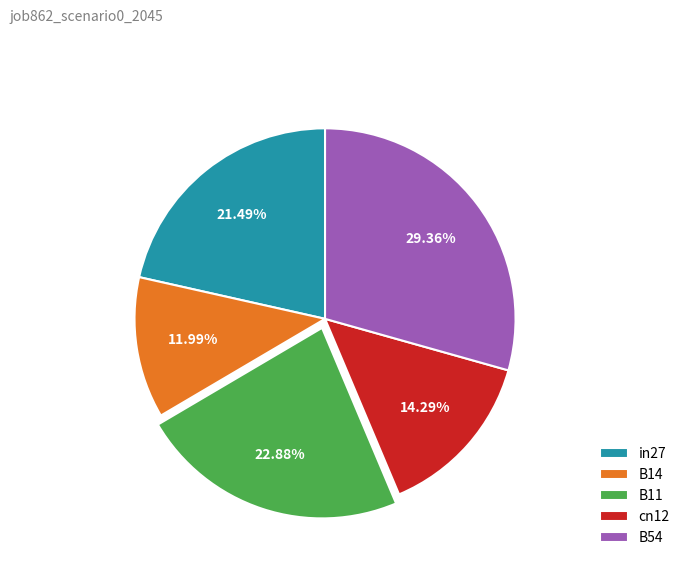

Combined, do B54 and B14 account for over 50%?

No